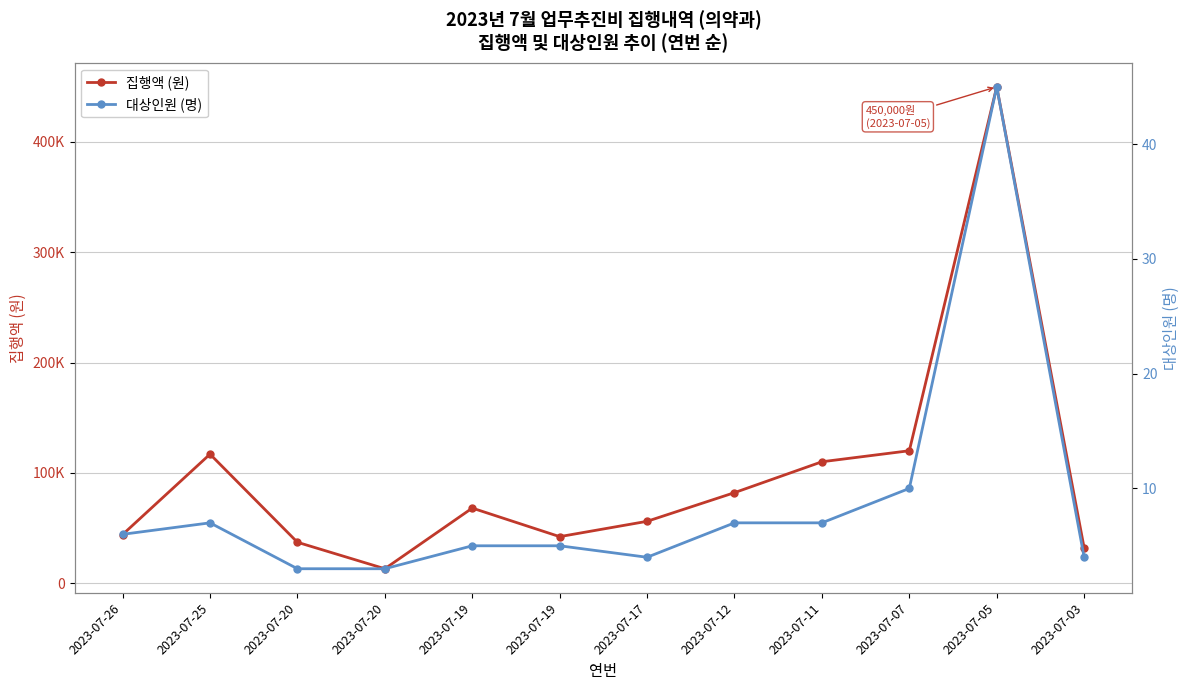

Between 2023-07-11 and 2023-07-25, which is larger?

2023-07-25